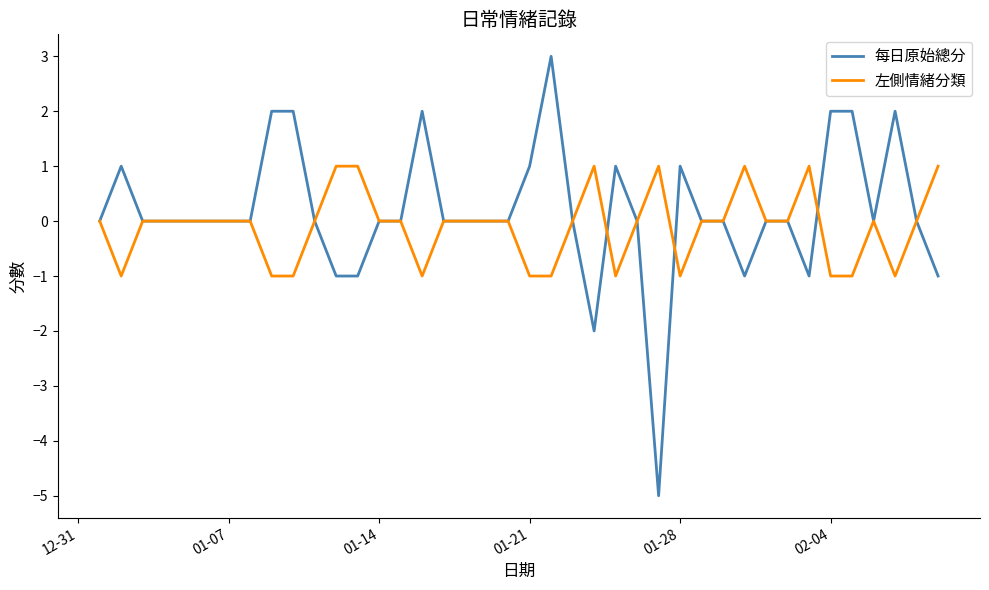

What is the maximum value shown in the chart?

3